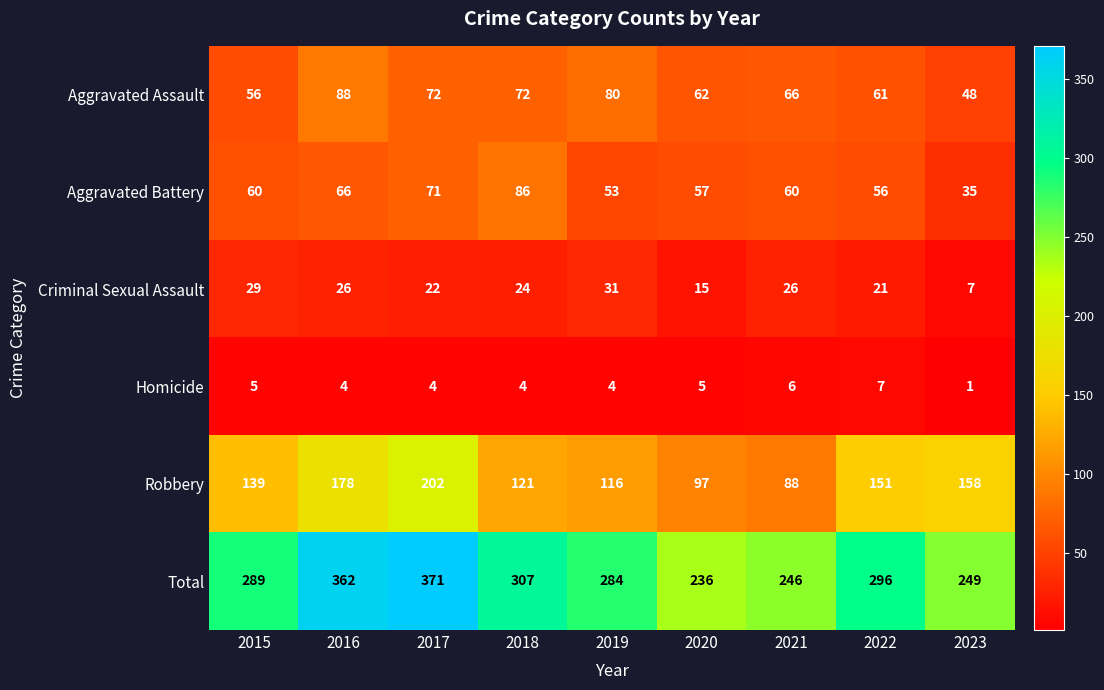

What is the total value across all series at 2022?

592